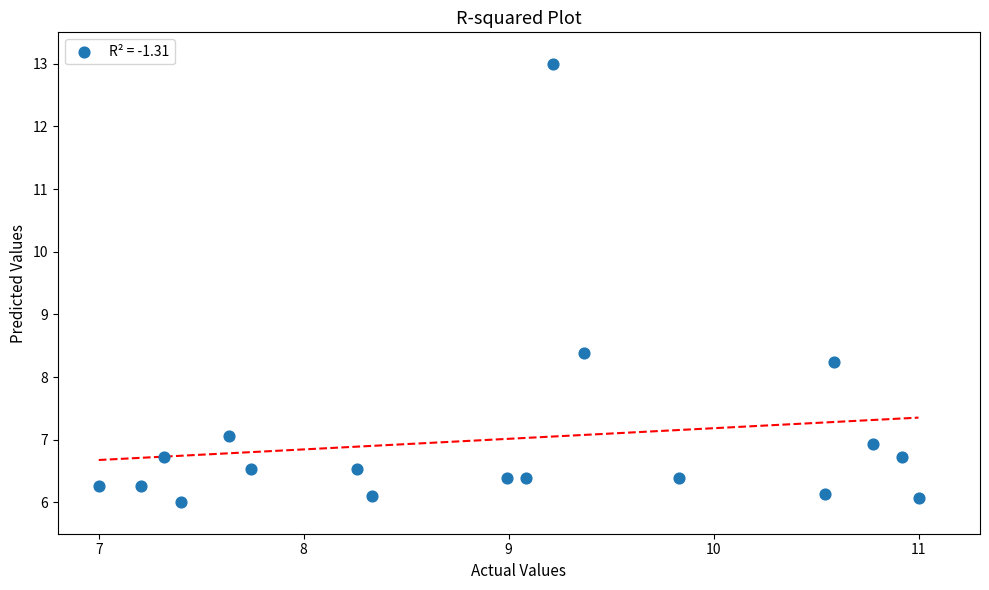

What Y value in the scatter plot is closest to 9?

8.4